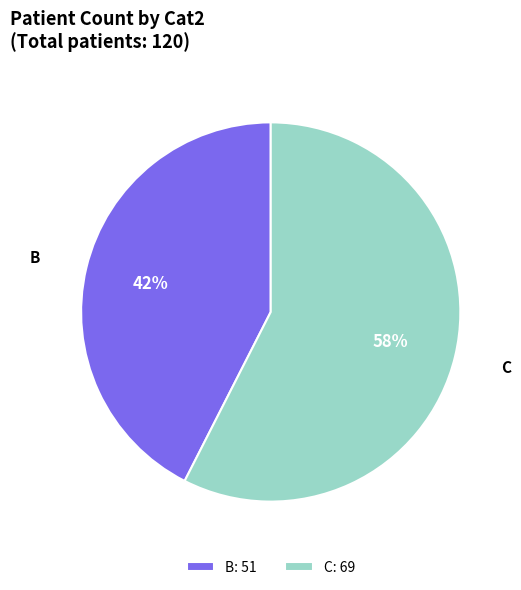

To the nearest percent, what is the average slice percentage?

50%